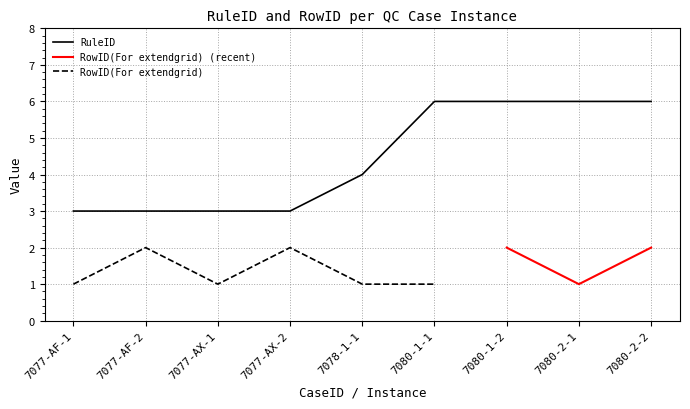

Count the values in the range 3 to 6.

9